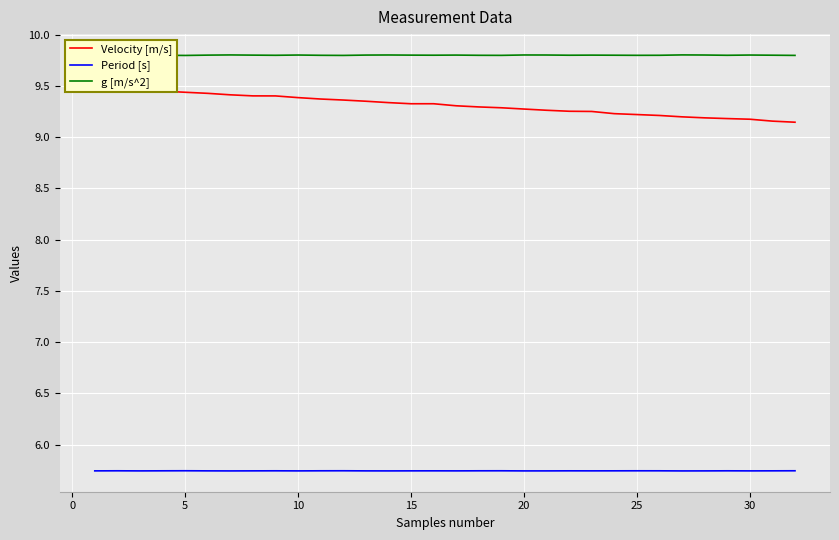

What is the difference between the maximum and minimum values in the Velocity [m/s] series?

0.3